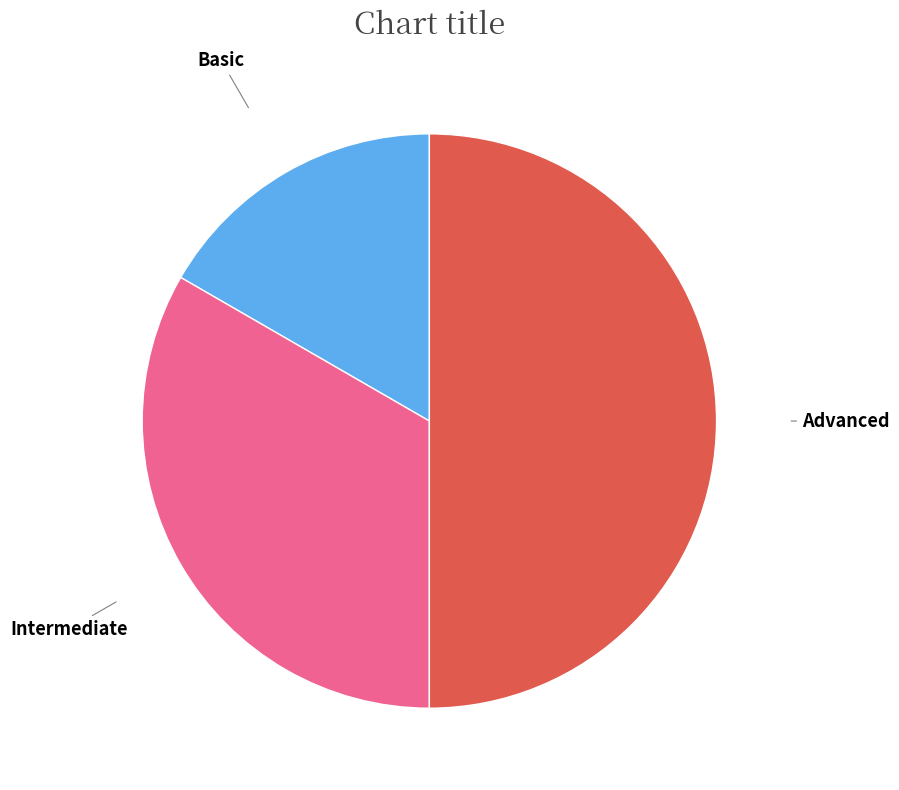

Count the number of slices in the pie.

3